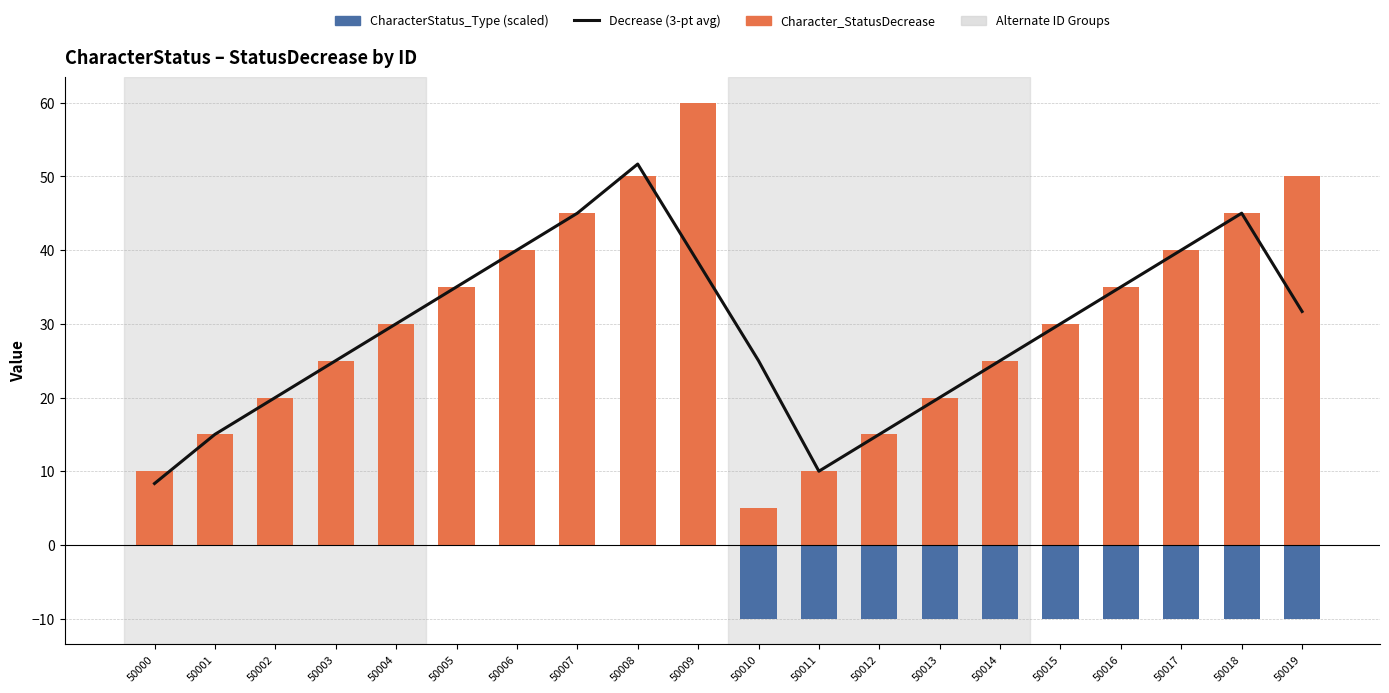

What is the sum of all CharacterStatus_Type (scaled) values?

-100.0